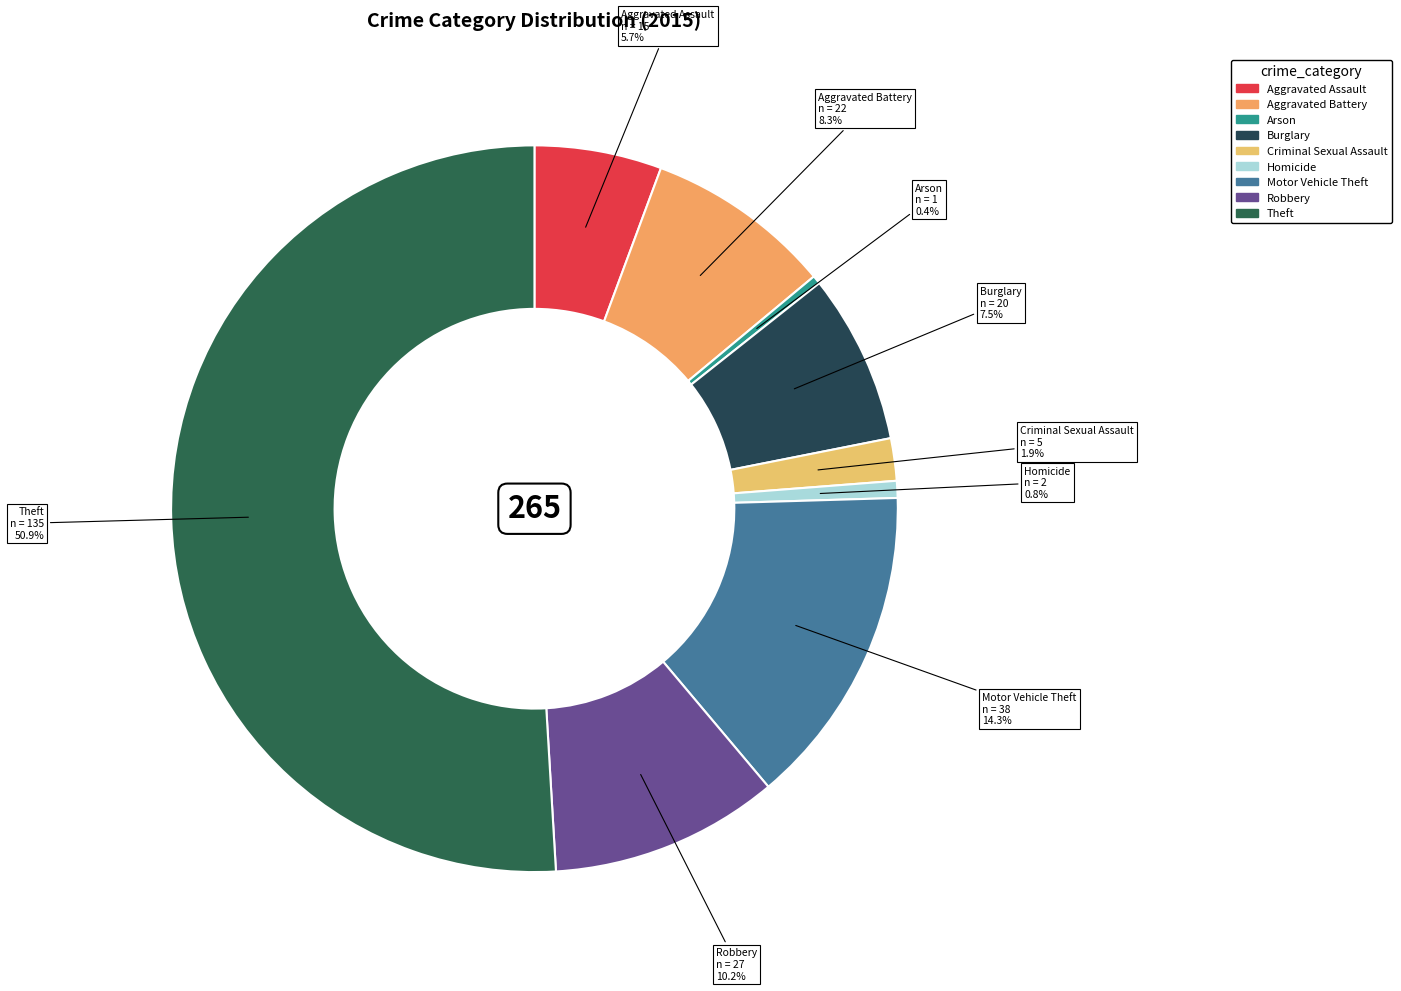

What percentage do Motor Vehicle Theft and Aggravated Assault together represent?

20.0%